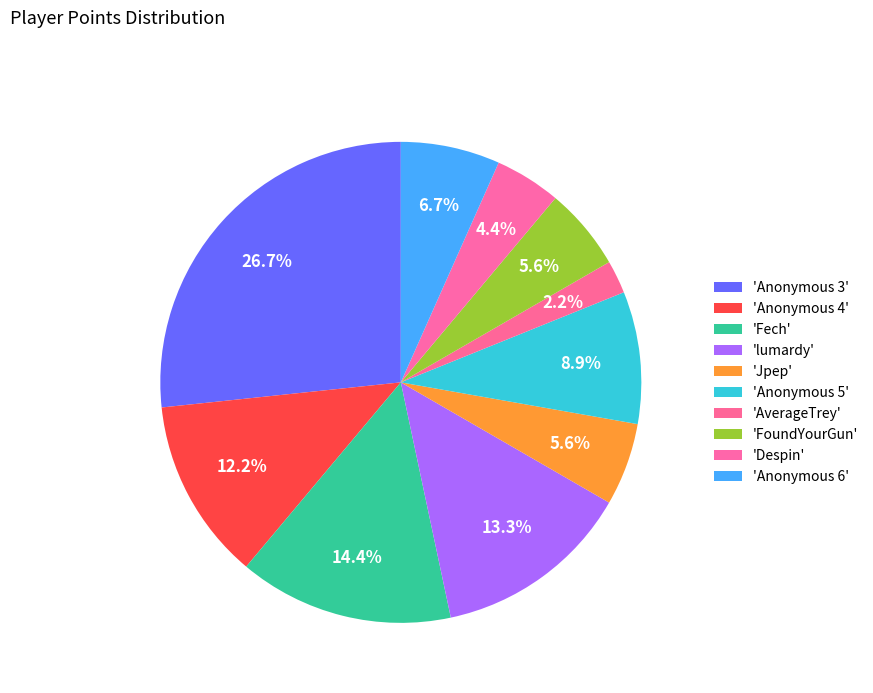

To the nearest percent, what is the average slice percentage?

10%